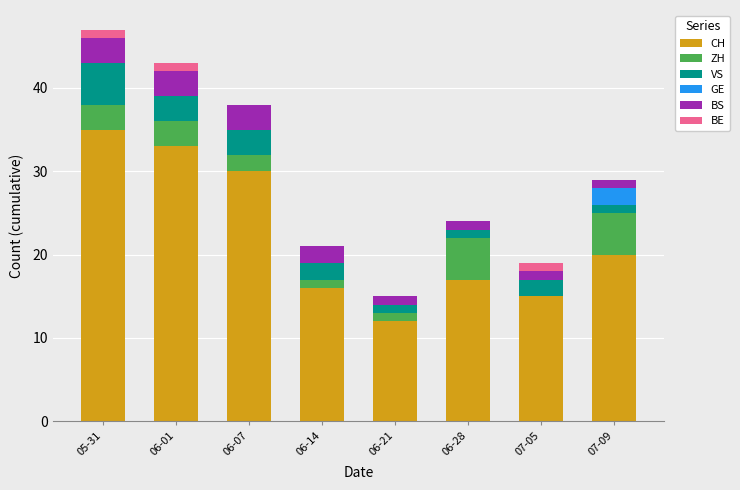

At which category is the sum across all series the highest?

05-31